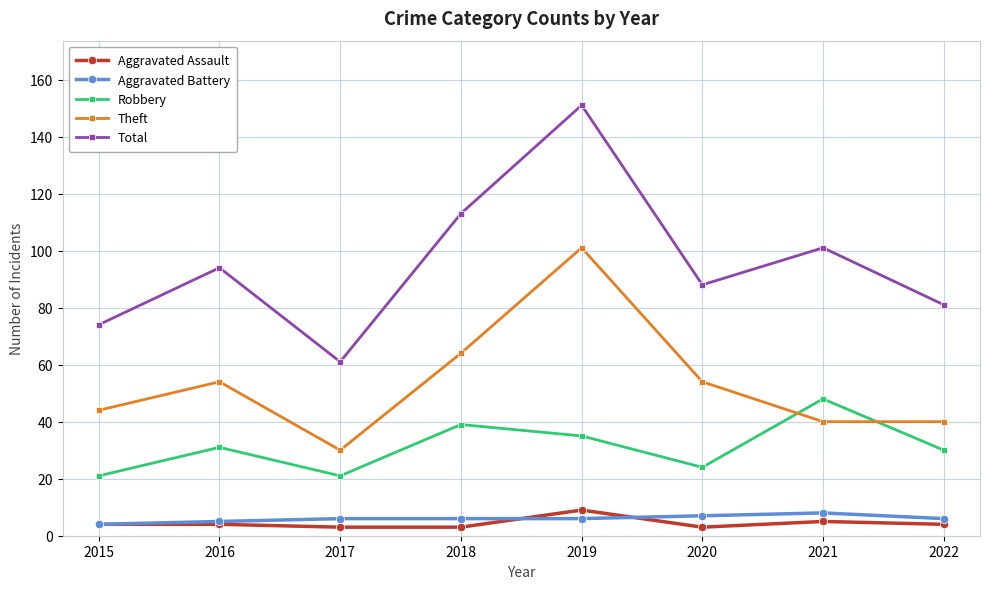

What is the average value of the Robbery series?

31